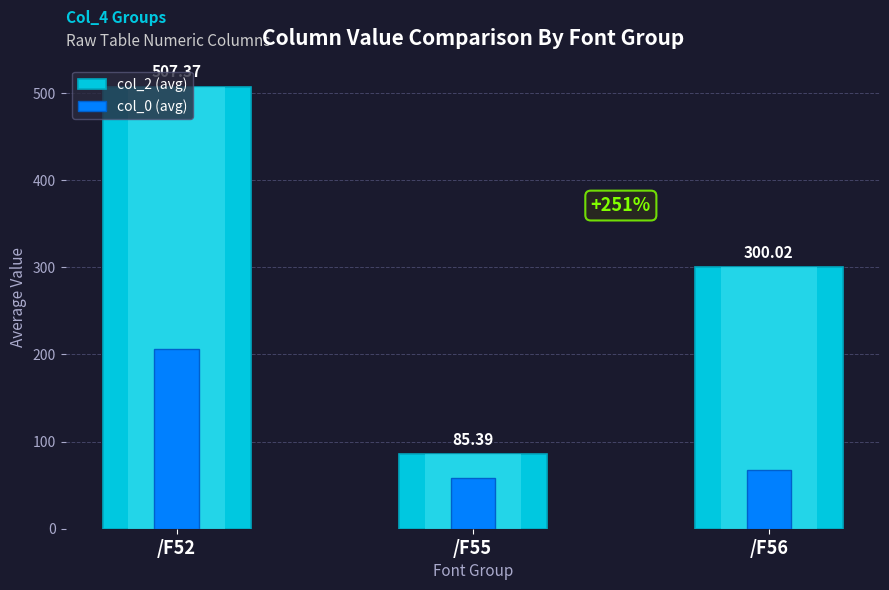

The value of col_2 (avg) at /F52 is 661.5. True or false?

False